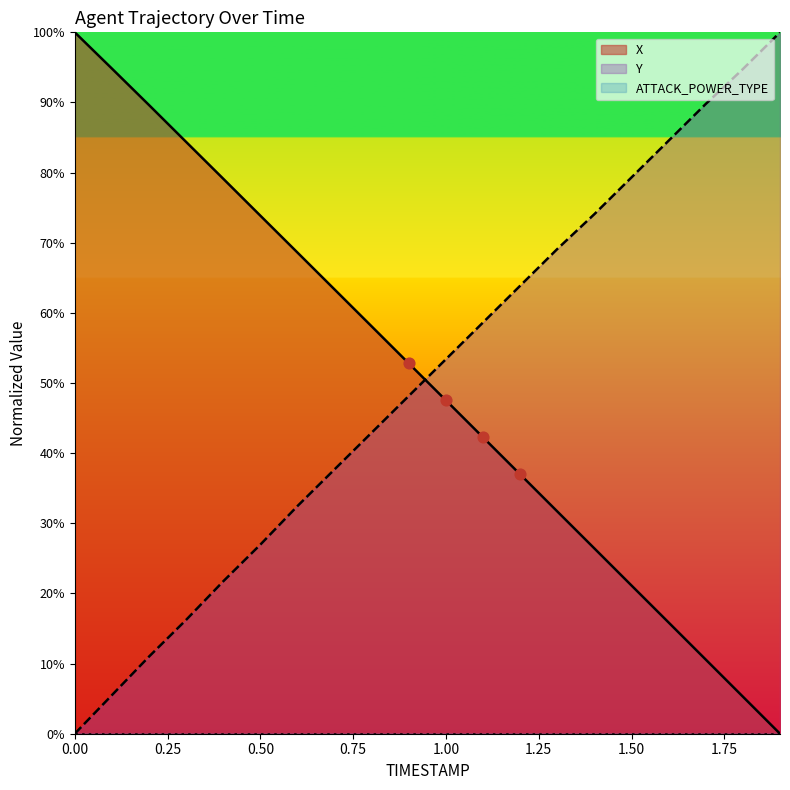

Which series has the largest total across all categories?

Y